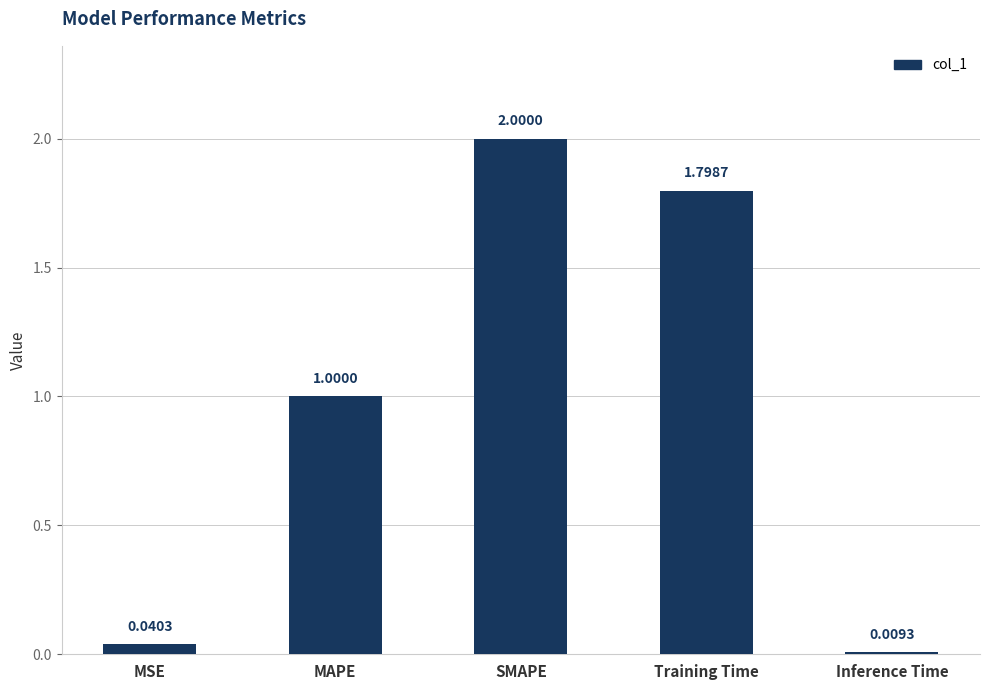

What position from the right is Inference Time?

1